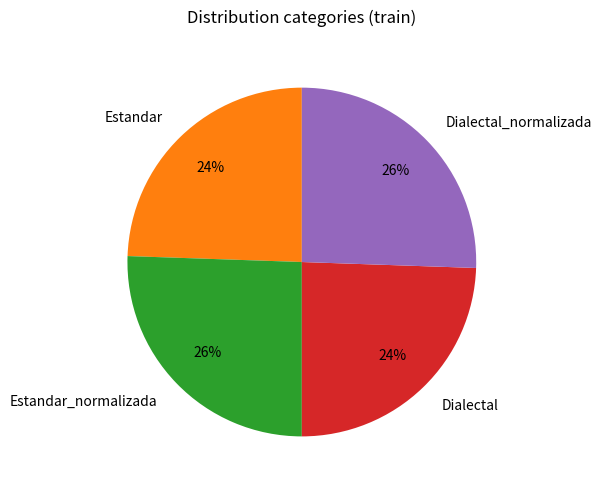

Is there a majority slice in this chart?

No